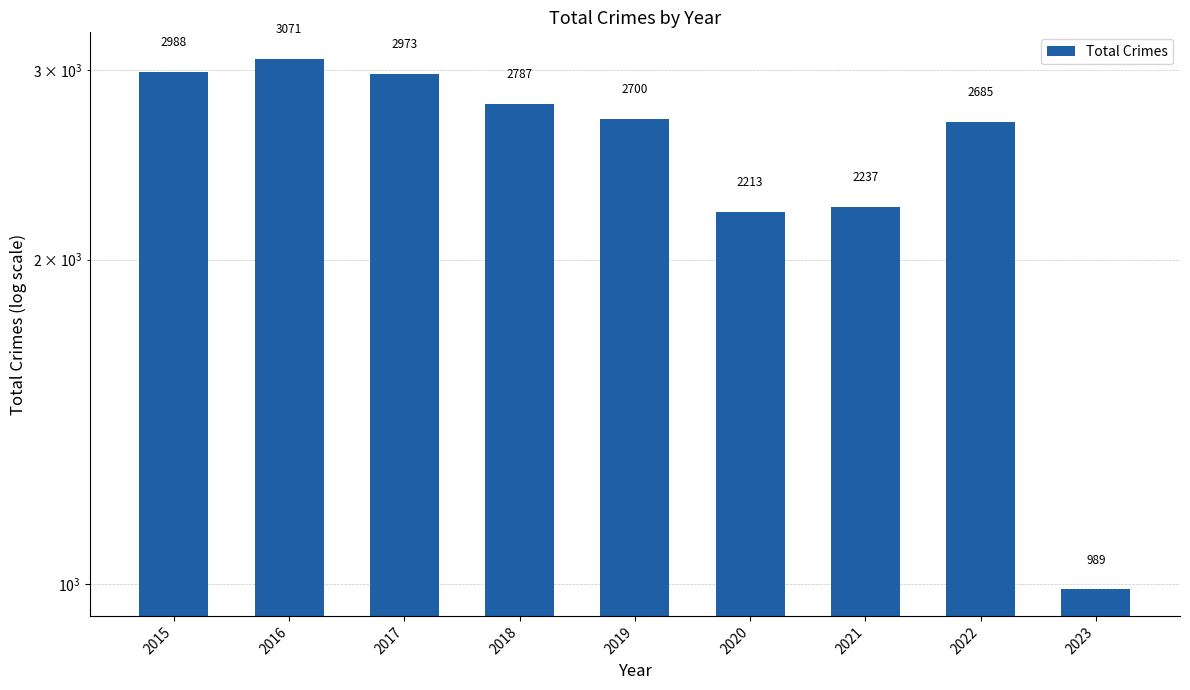

What is the difference between the maximum and second lowest values?

858